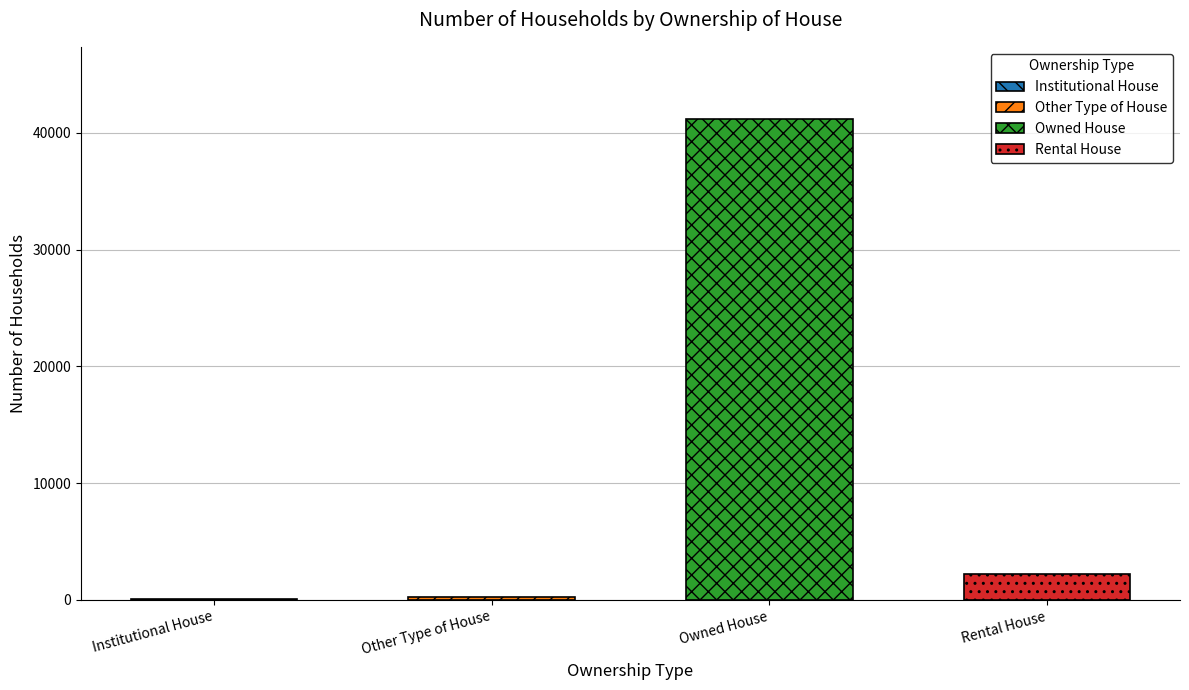

What is the difference between the maximum and minimum values?

41070